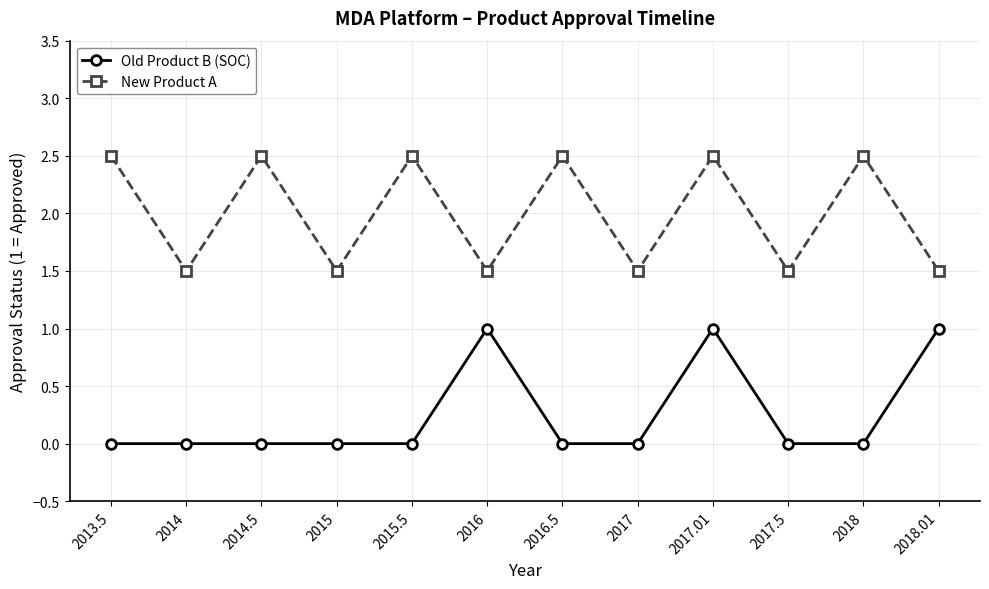

How many categories are shown in the chart?

12